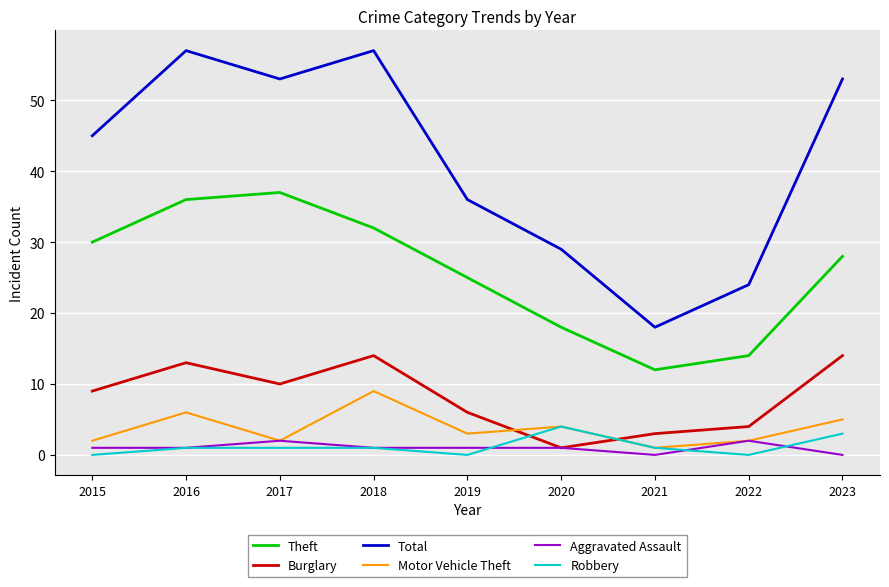

What is the lowest value of the Burglary series?

1